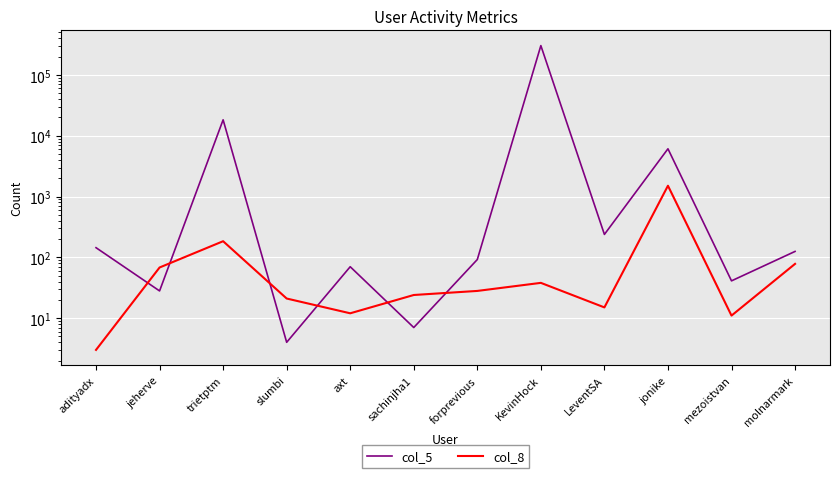

Where is the first local minimum for col_5?

jeherve